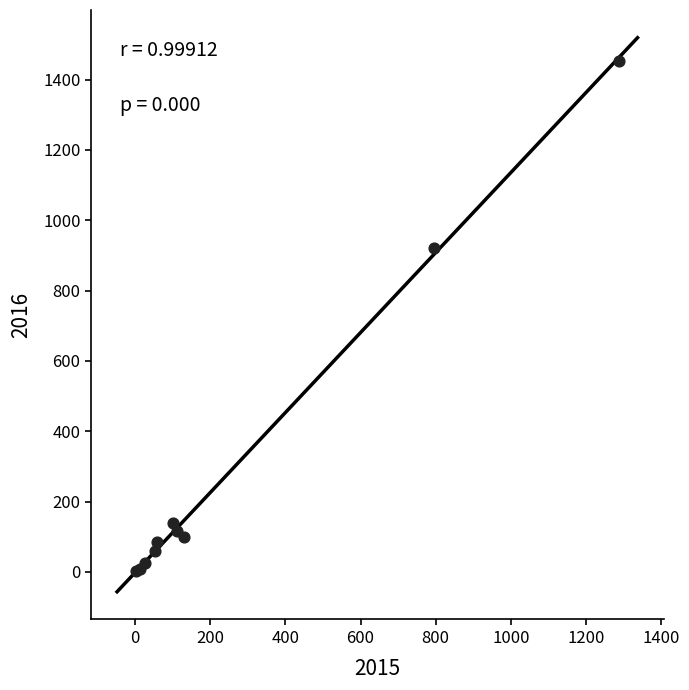

What Y value in the scatter plot is closest to 727?

920